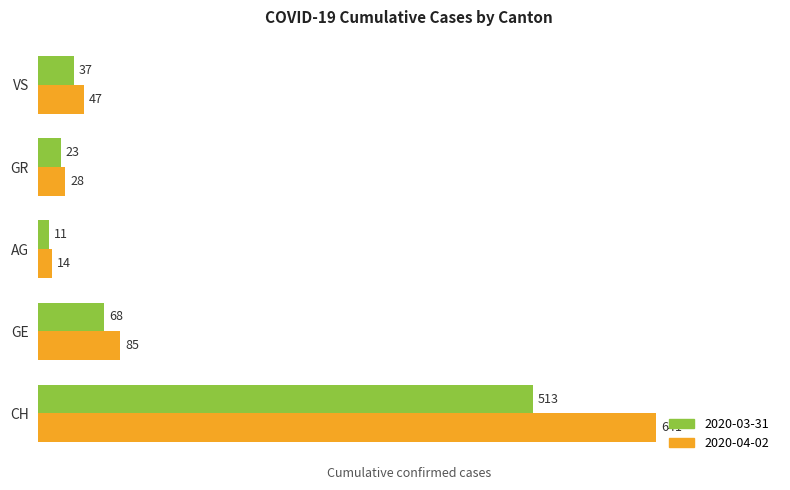

At which category is the sum across all series the highest?

CH